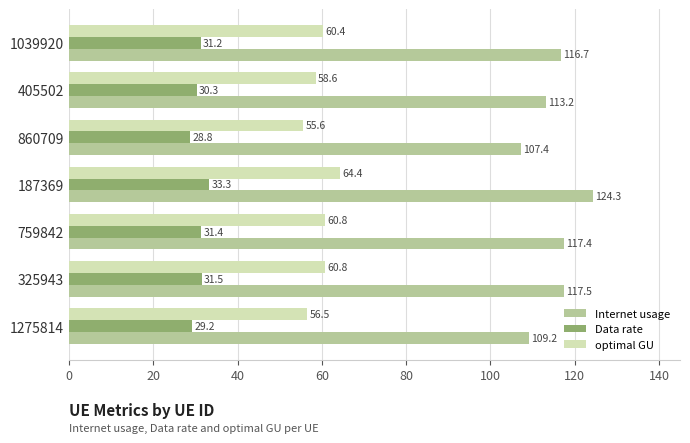

What is the sum of all Data rate values?

215.8